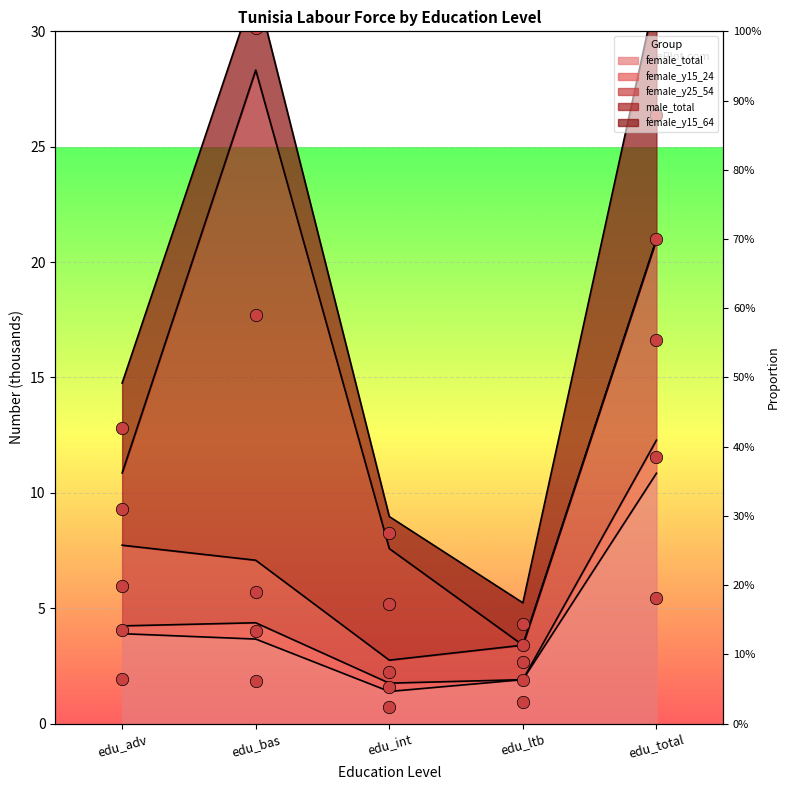

At how many categories does at least one series exceed 2?

5